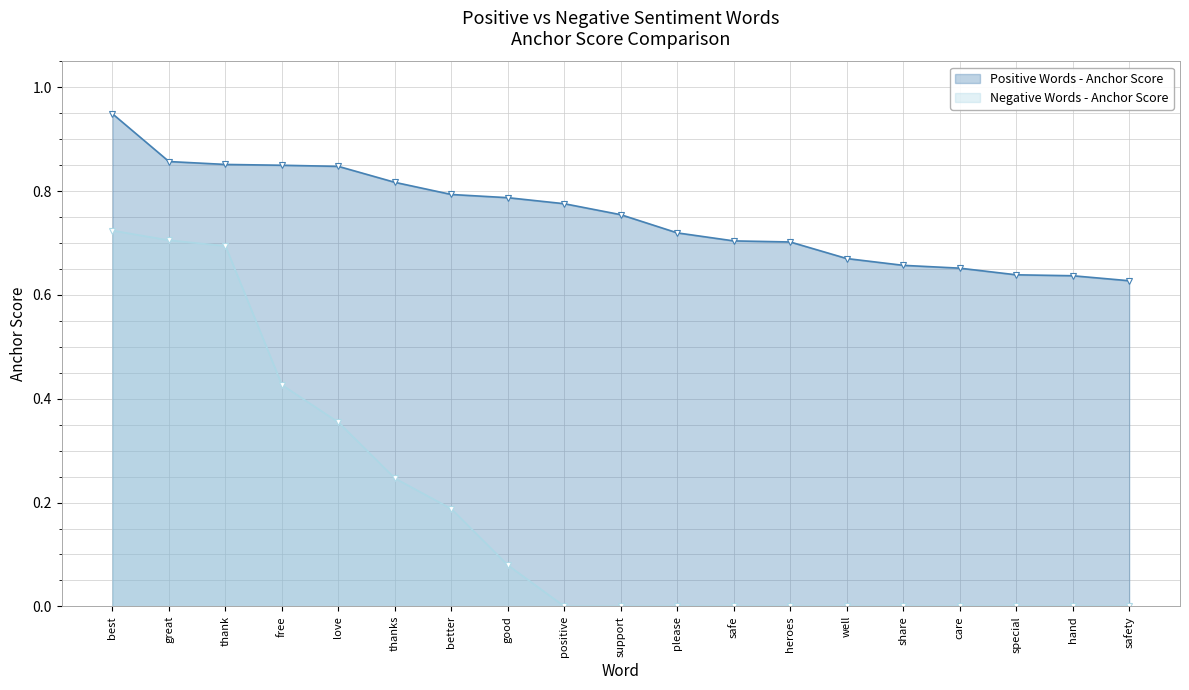

What is the sum of all Positive Words - Anchor Score values?

14.3